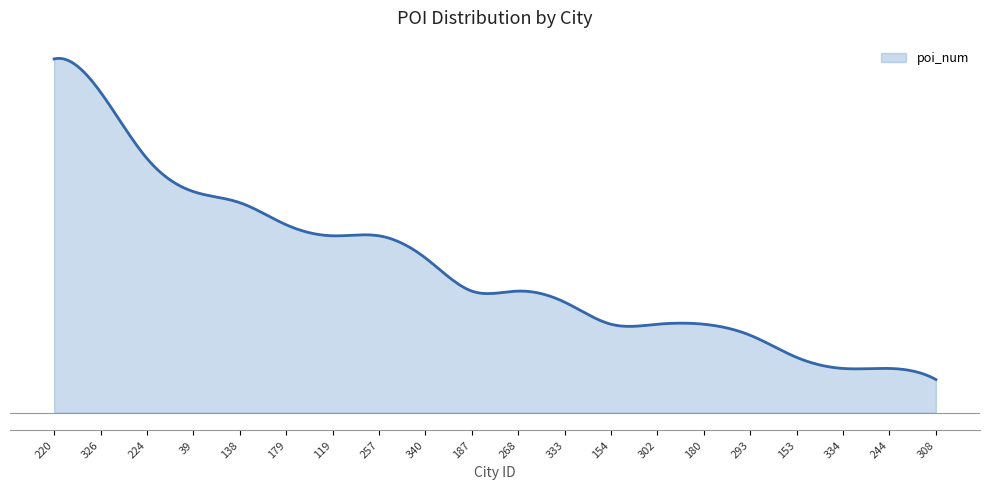

Rank the categories by value from lowest to highest.

308, 334, 244, 153, 293, 154, 302, 180, 333, 187, 268, 340, 119, 257, 179, 138, 39, 224, 326, 220